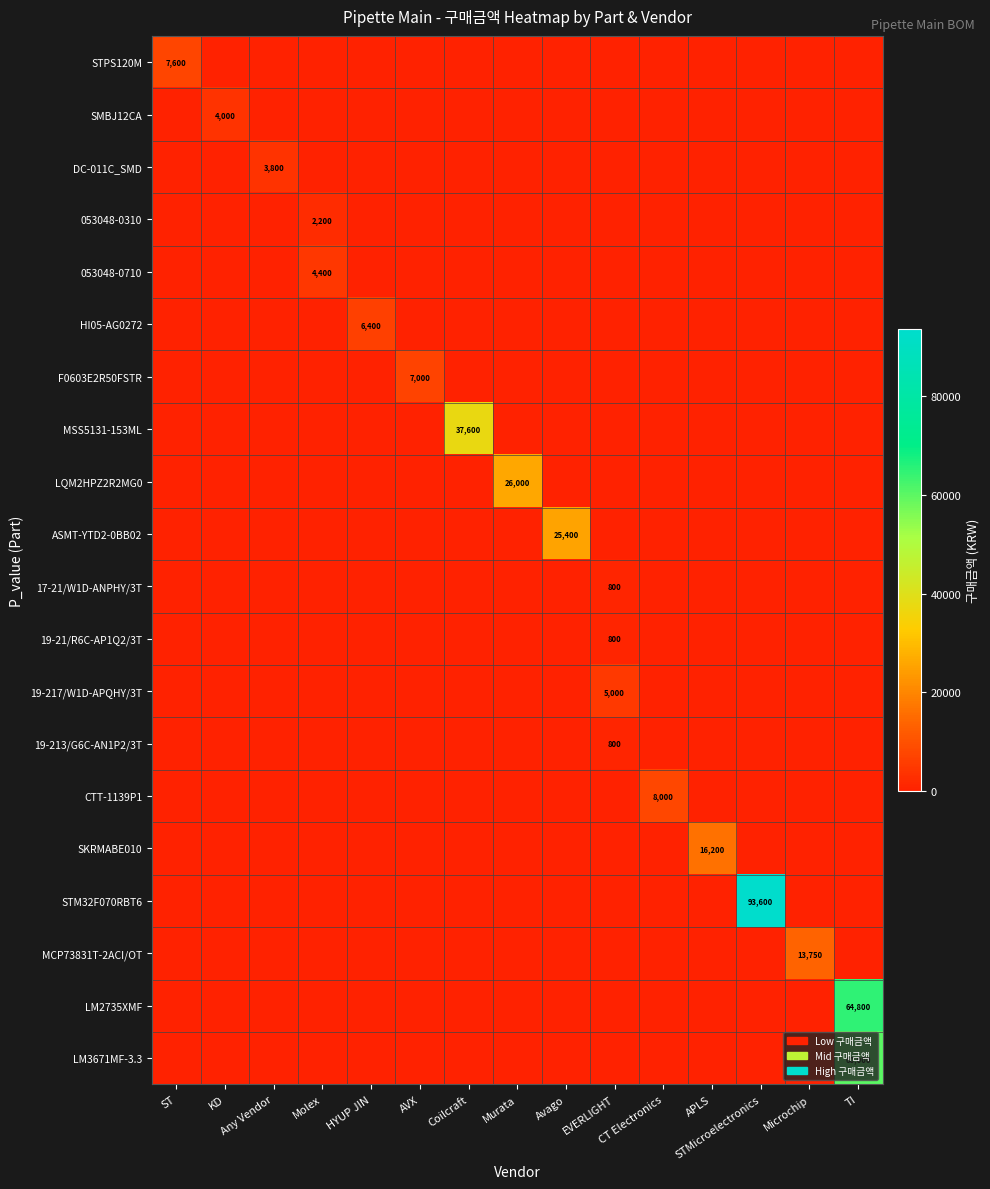

The value of 19-217/W1D-APQHY/3T at EVERLIGHT is 1460. True or false?

False